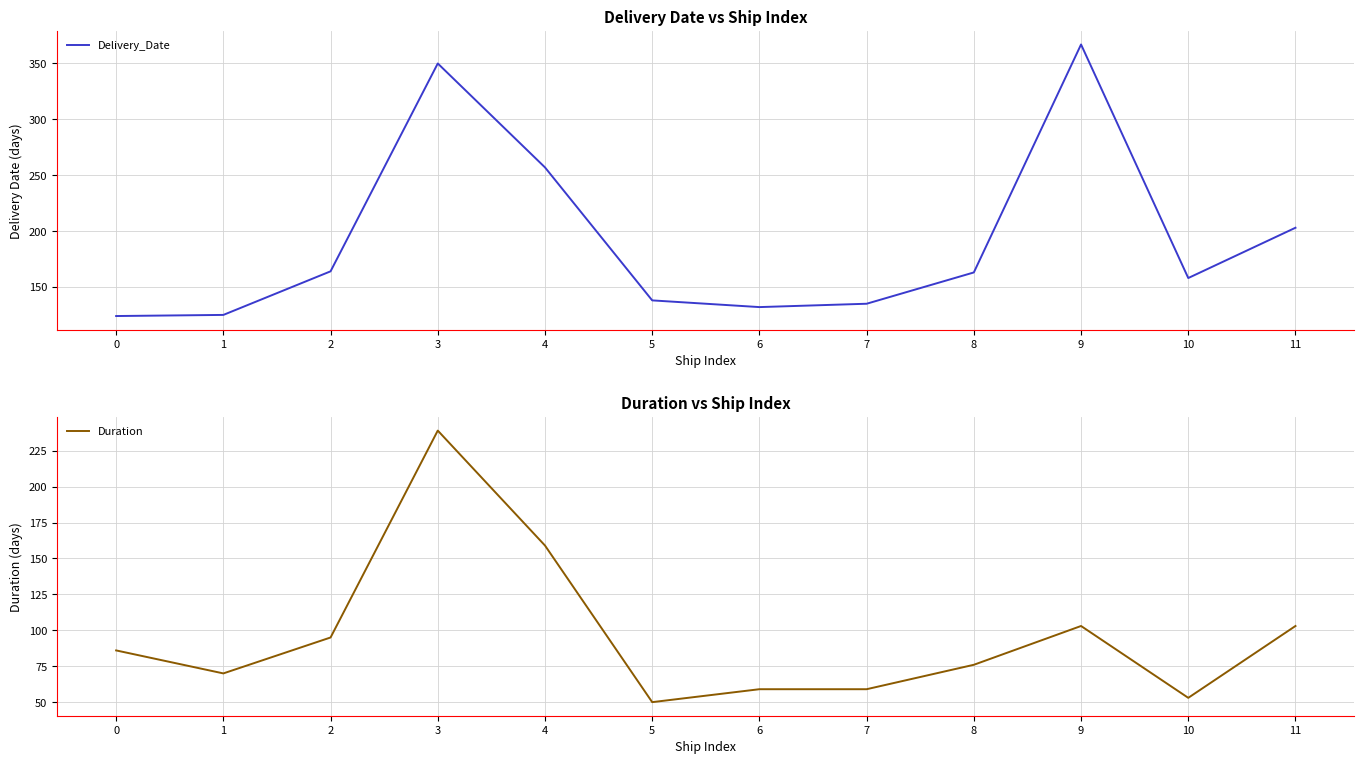

What is the value of the Duration point at the 12th from the left?

103